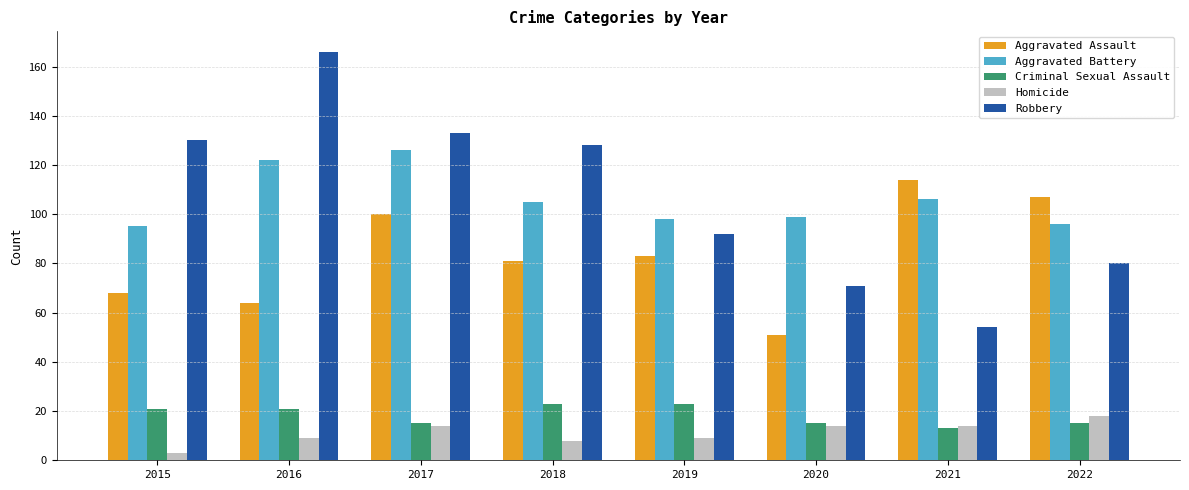

What value does the Aggravated Assault series have at 2016?

64